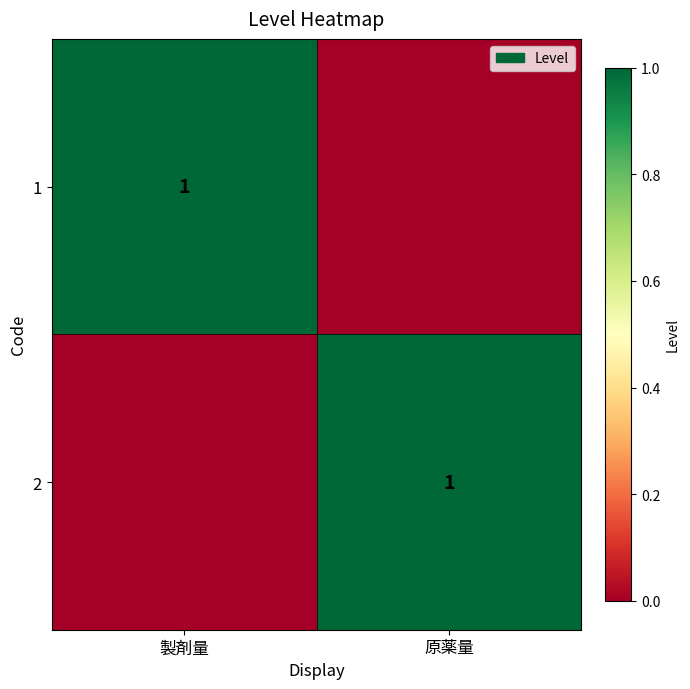

Is it true that 2 equals 2 at 原薬量?

False